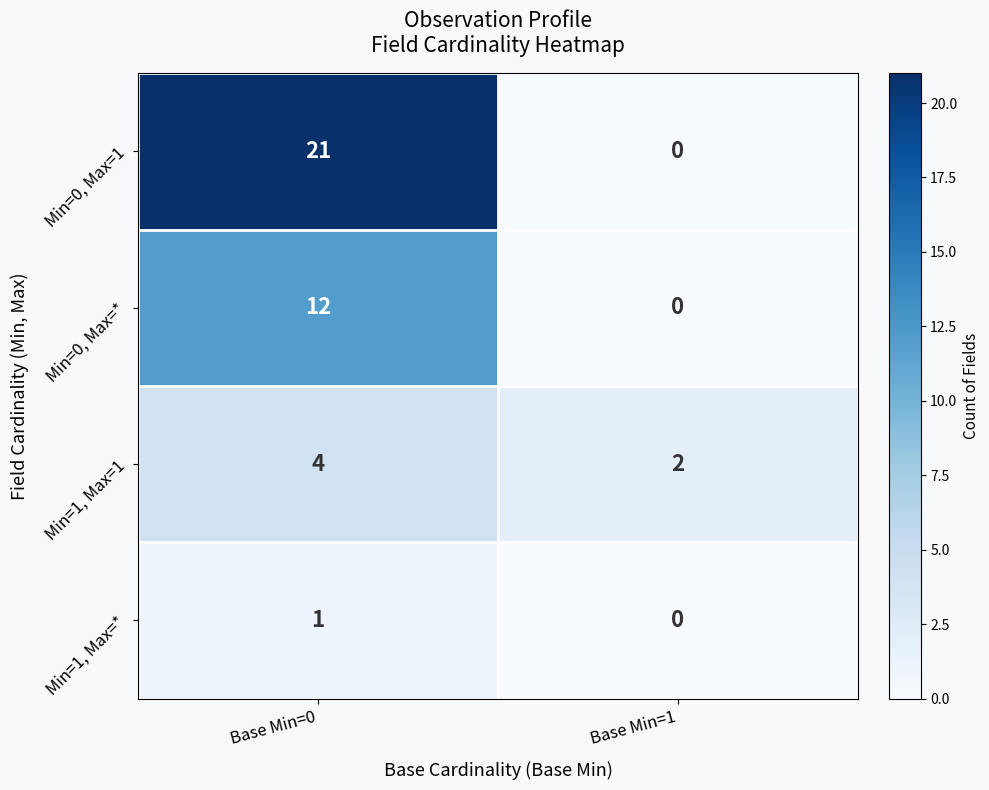

What is the difference between the maximum and minimum values in the Min=0, Max=* series?

12